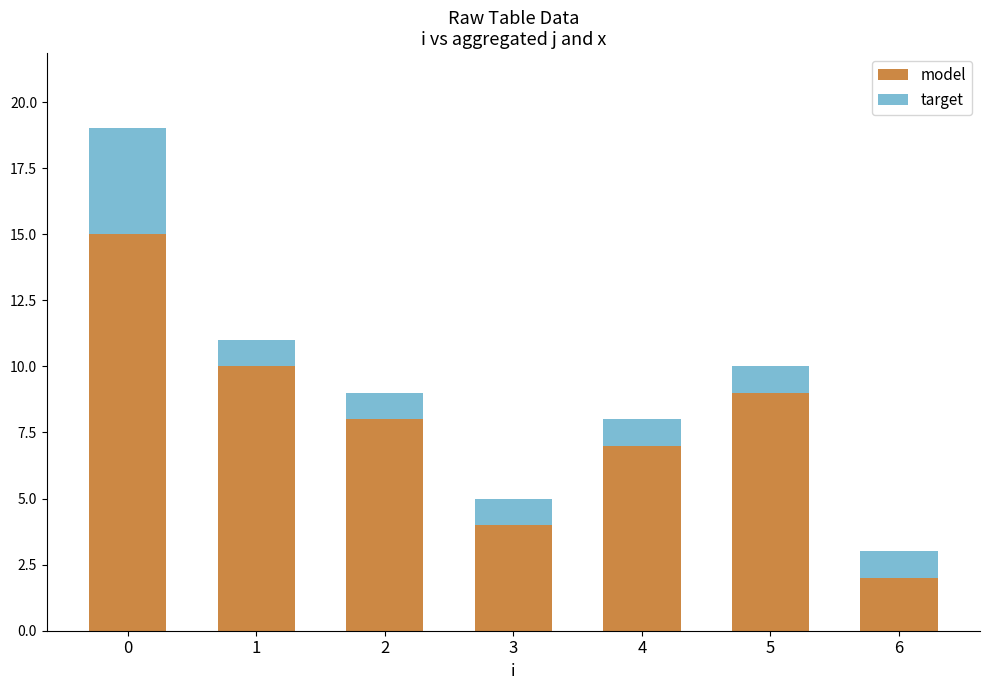

What is the total value across all series at 5?

10